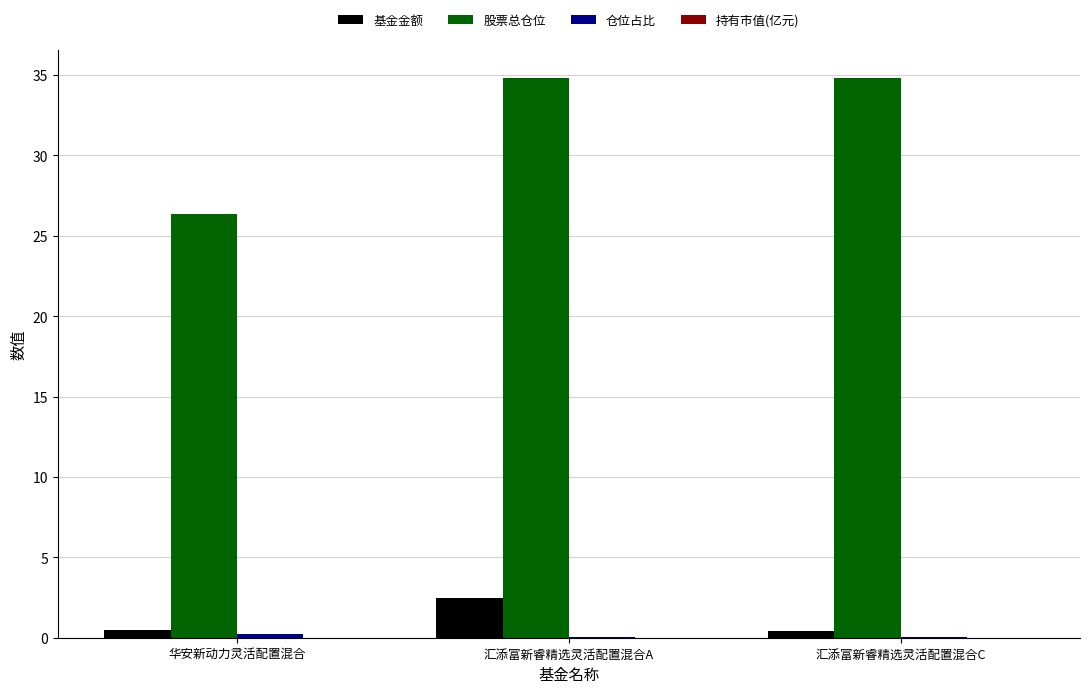

What is the spread (max minus min) of values at 汇添富新睿精选灵活配置混合A?

34.8